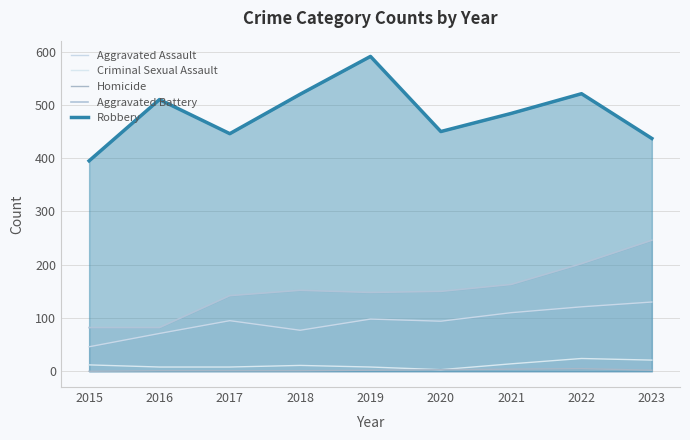

True or false: Aggravated Assault and Homicide intersect in this chart.

False